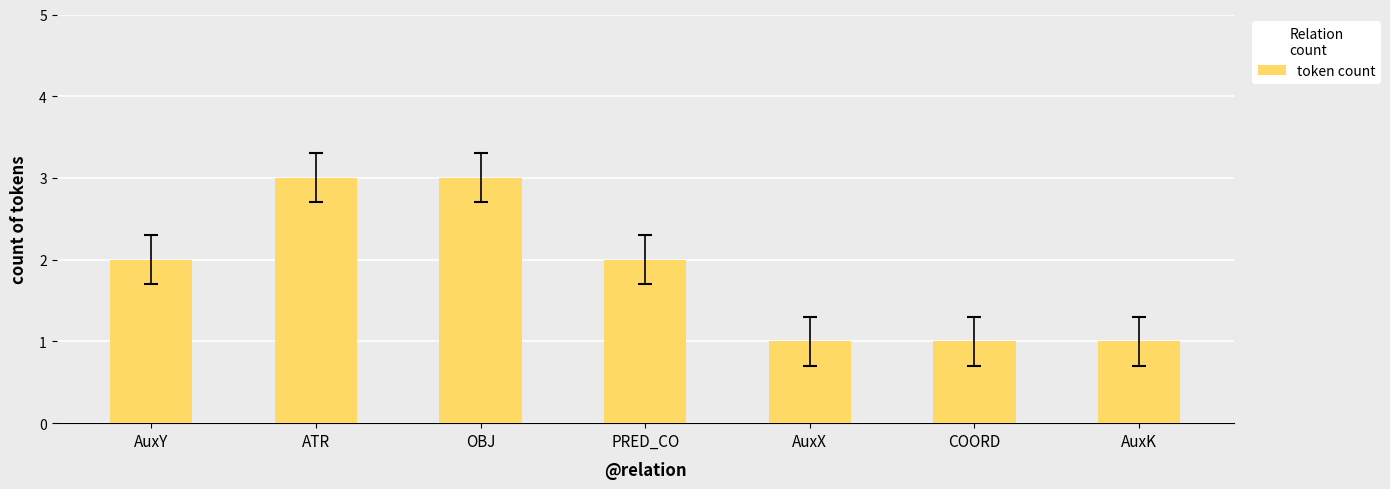

What is the difference between the values at ATR and AuxX?

2